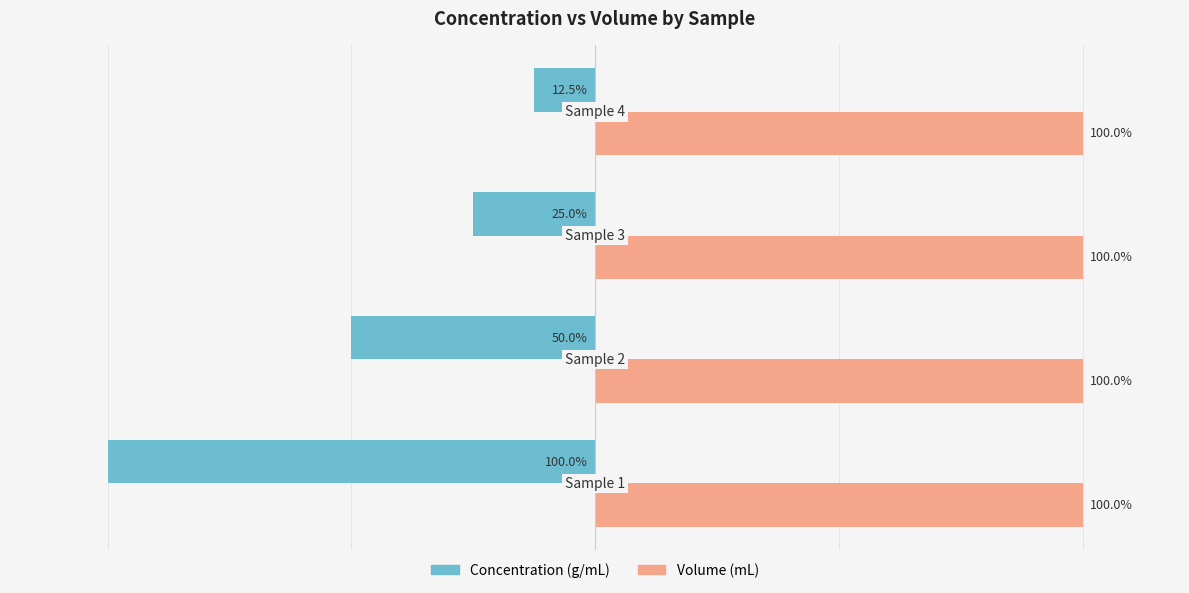

Rank the series by their average value, from highest to lowest.

Volume (mL), Concentration (g/mL)